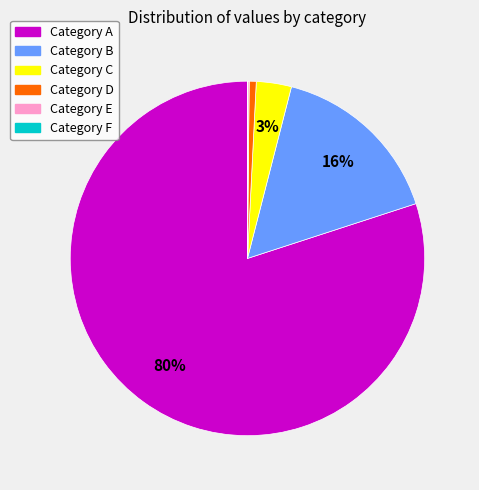

Does any single category account for the majority?

Yes